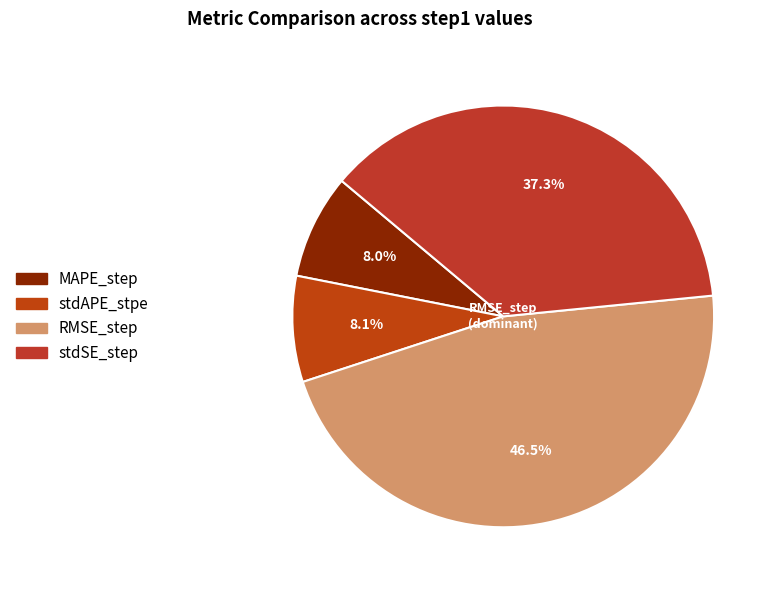

To the nearest percent, what is the difference between the largest and smallest slice percentages?

39%